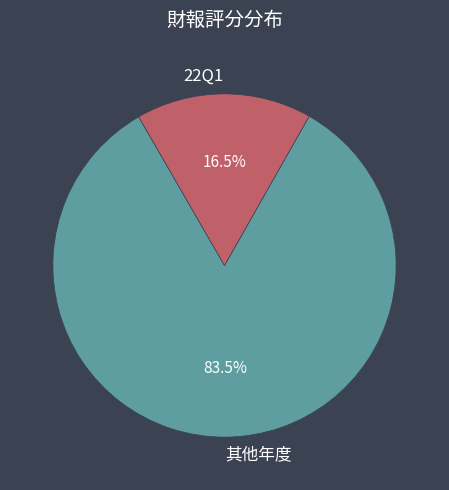

How many segments does this pie chart have?

2